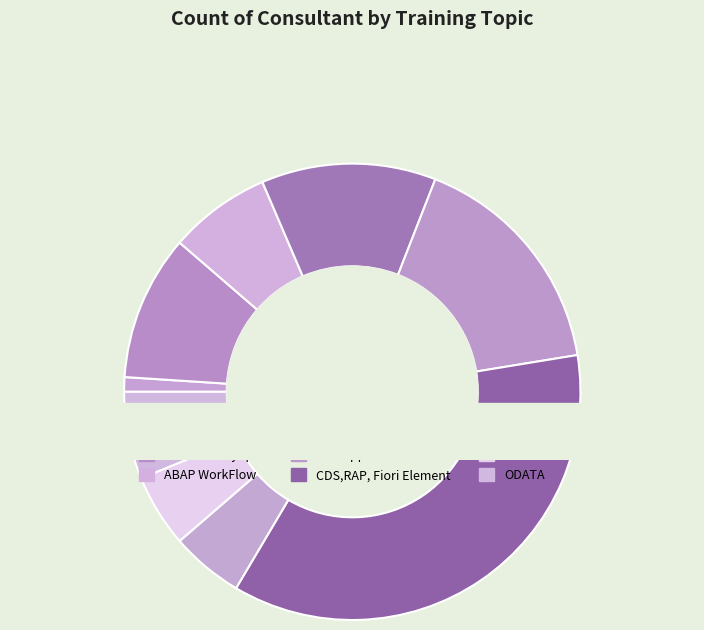

Do CDS,RAP, Fiori Element and UI5 together represent more than half of the pie?

No